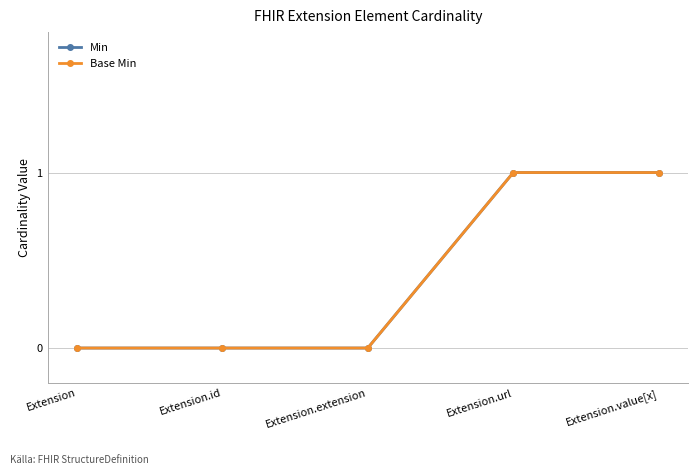

Does the chart have visible grid lines?

Yes